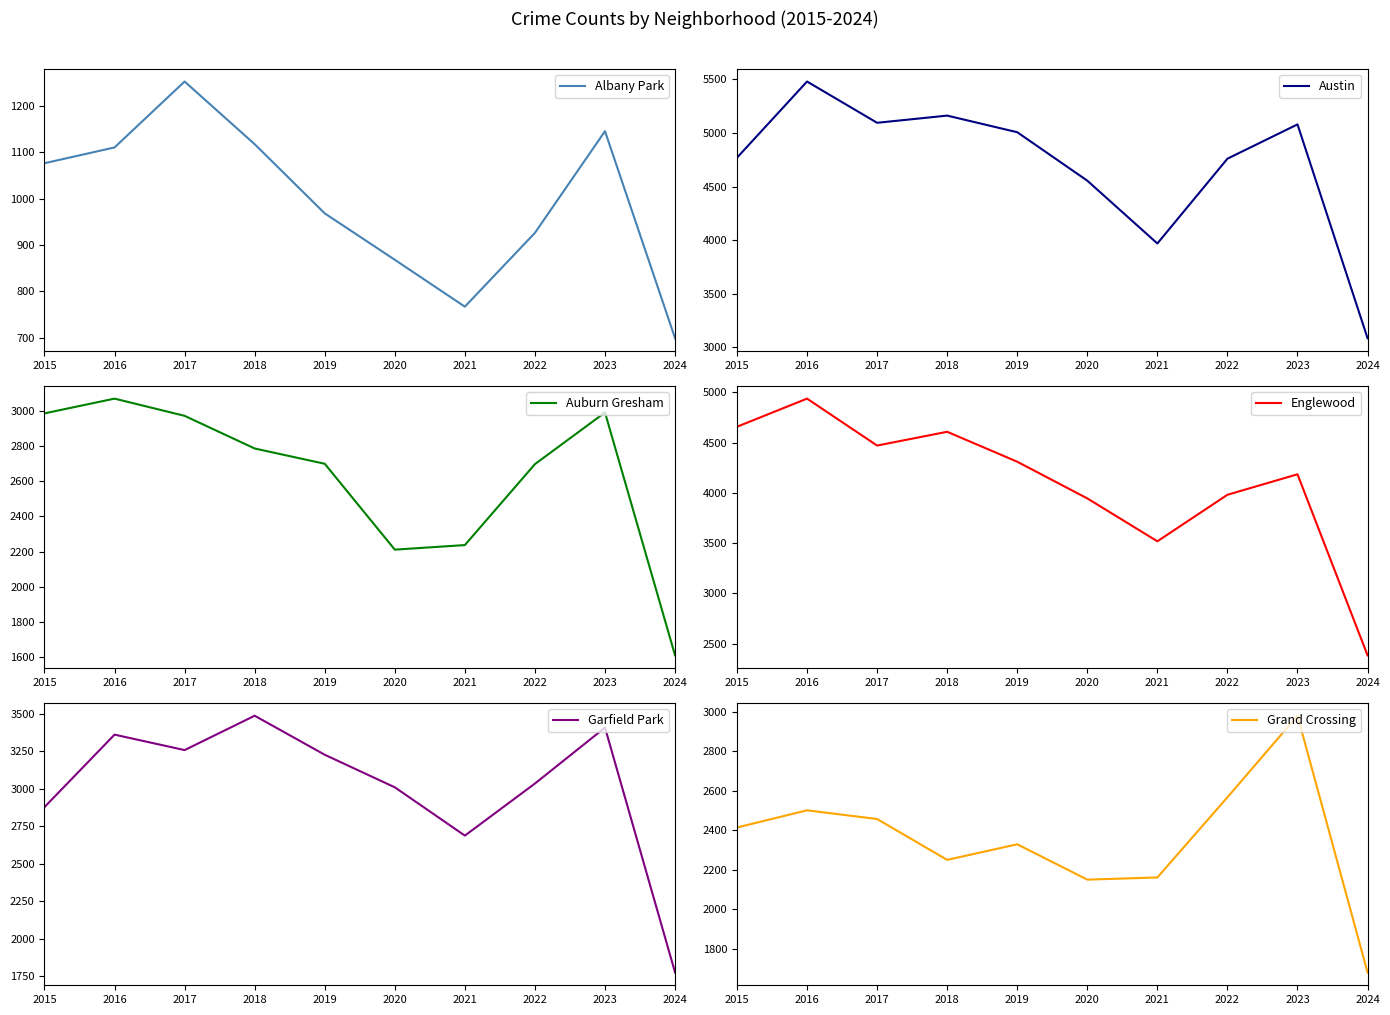

True or false: Grand Crossing has a value of 1679 at 2024.

True